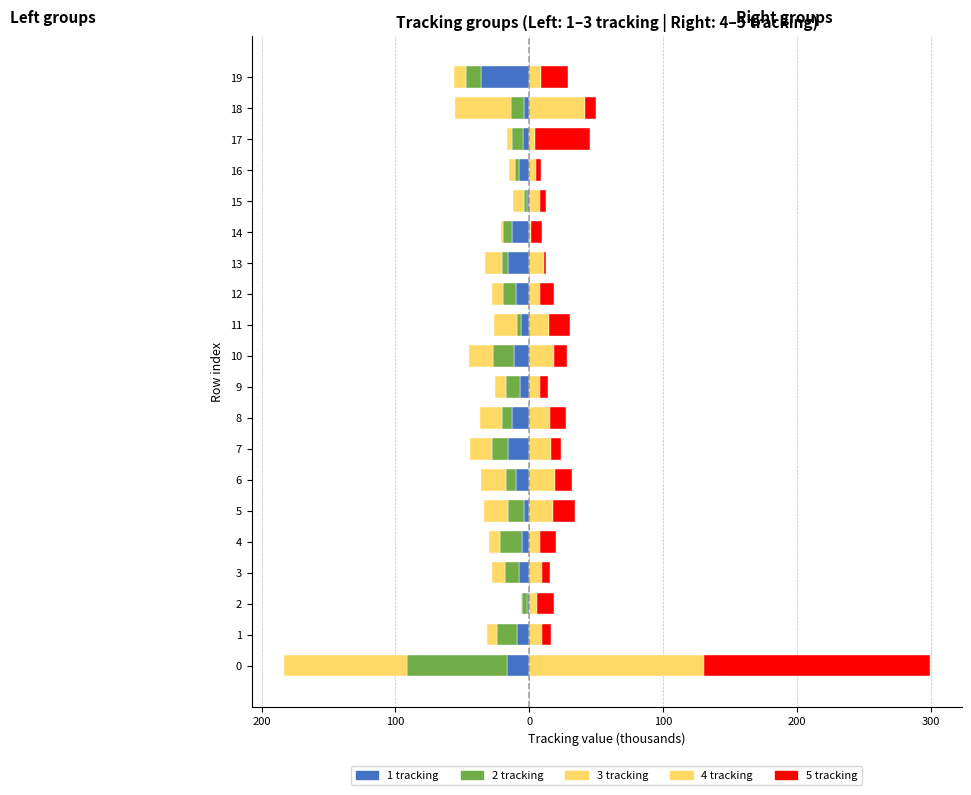

How many groups of bars are there?

20